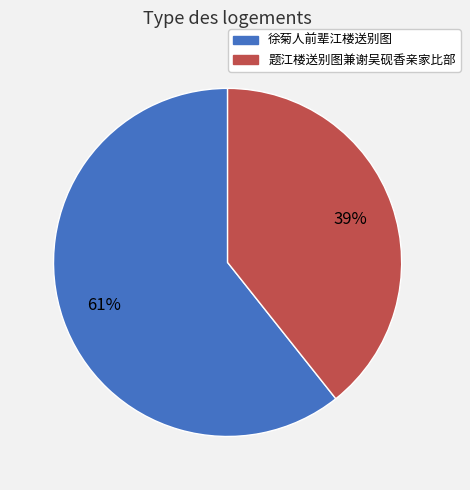

Is there any slice that represents more than half of the pie?

Yes